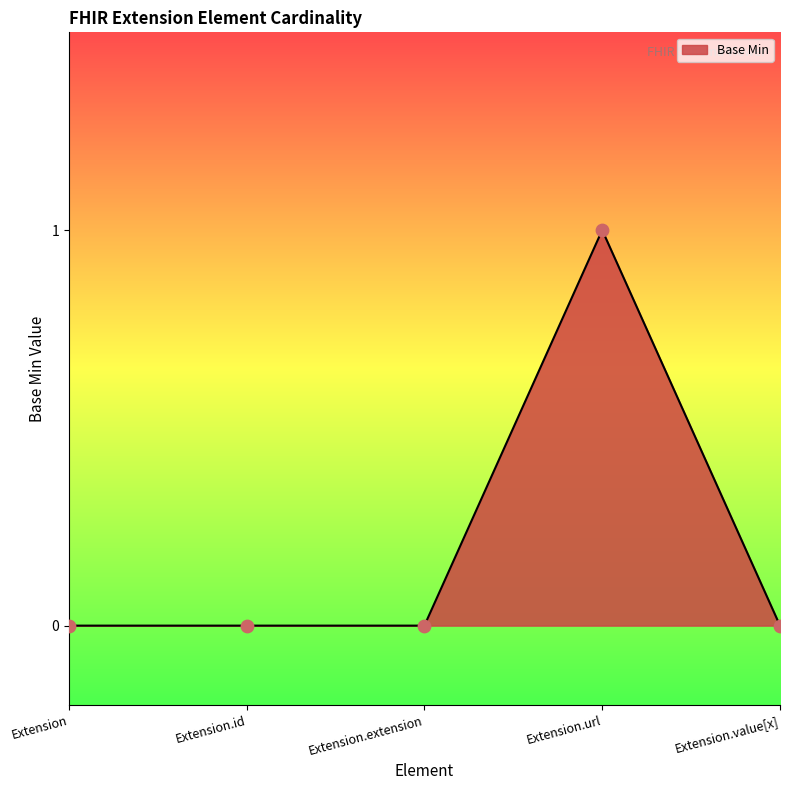

What is the change in value from Extension.id to Extension.url?

+1